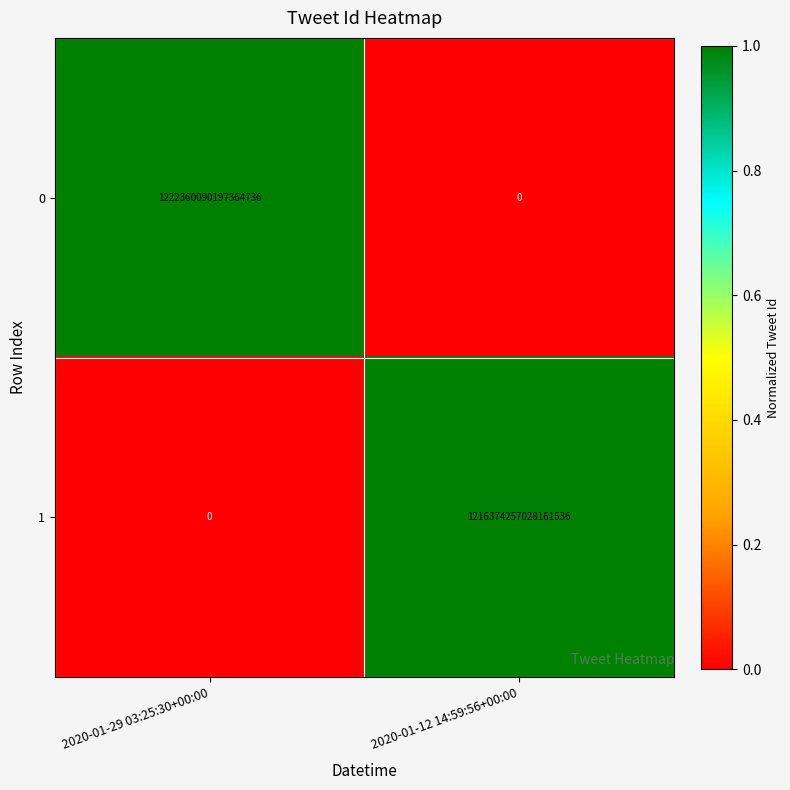

Rank the series at 2020-01-12 14:59:56+00:00 from highest to lowest value.

1, 0